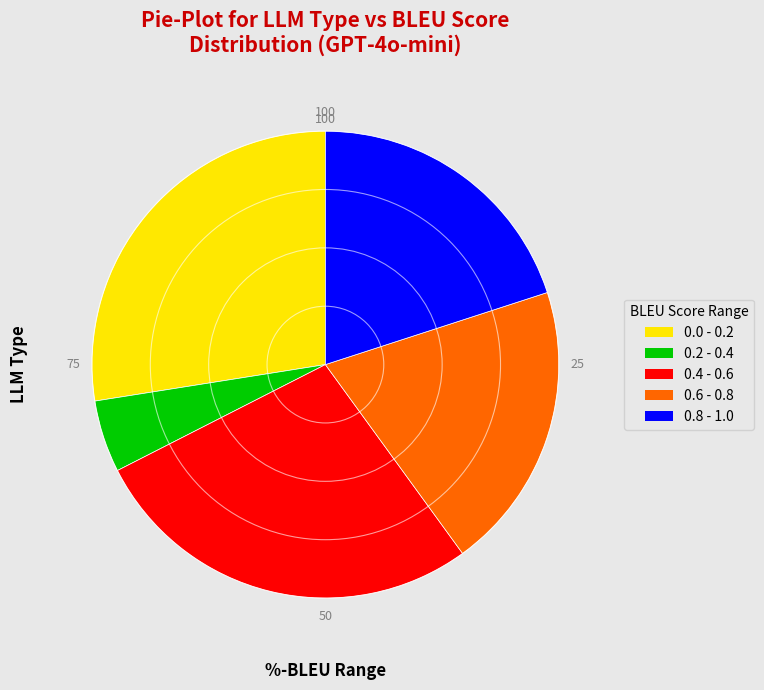

How many slices are in this pie chart?

5